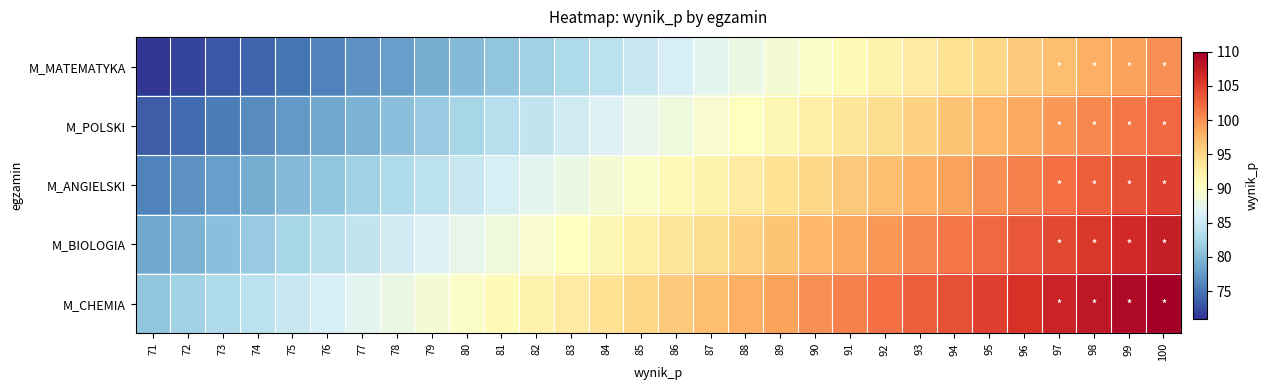

What is the maximum value shown in the chart?

110.0